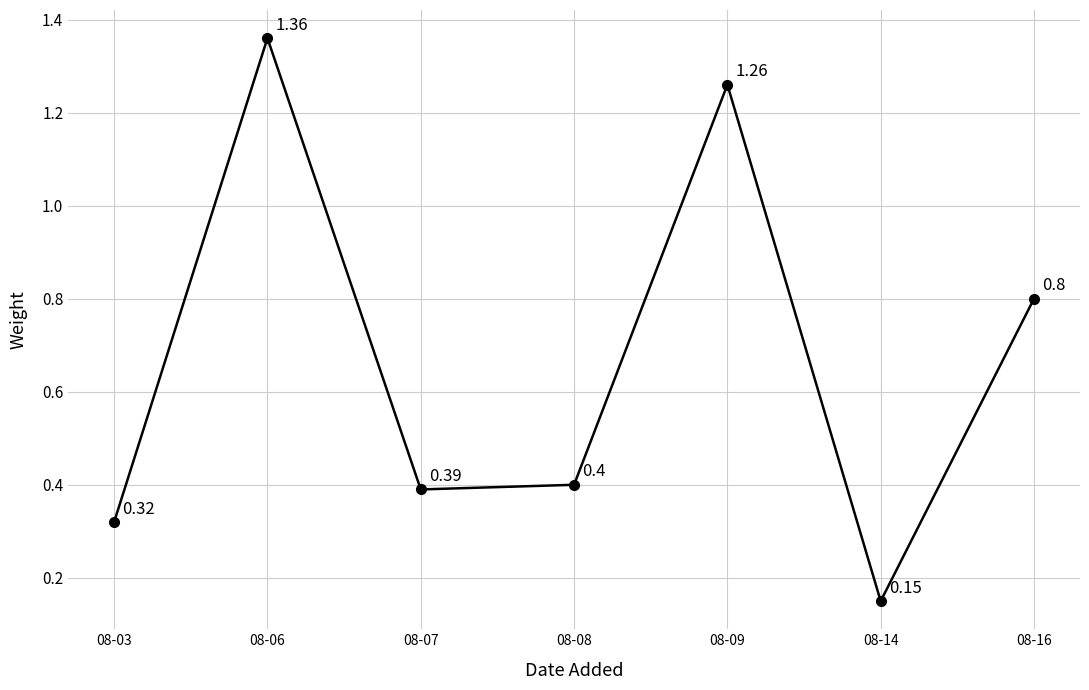

Which has a higher value, 08-16 or 08-07?

08-16